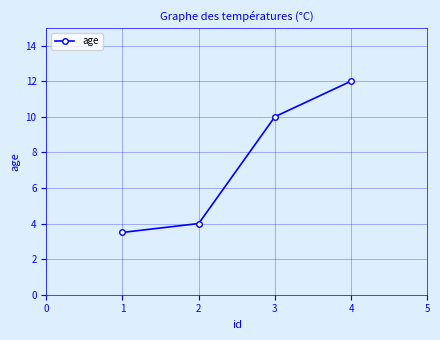

What is the difference between the second highest and second lowest values?

6.0